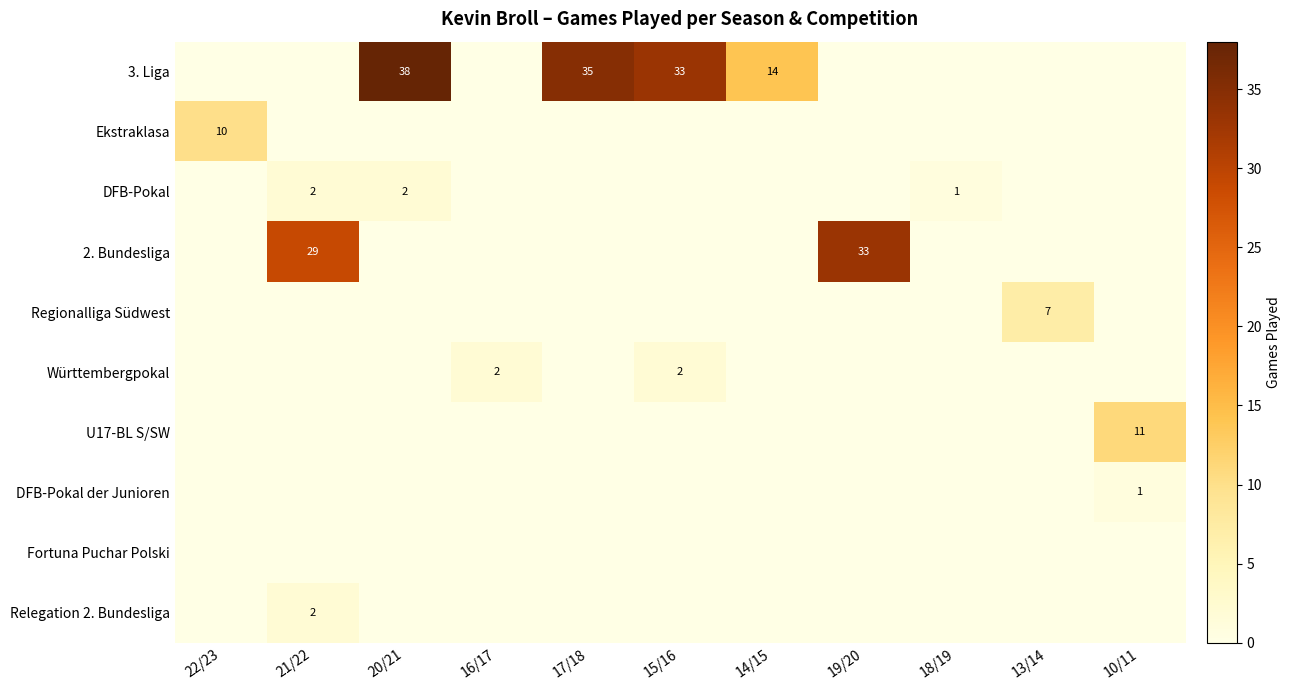

Where is U17-BL S/SW nearest to the value 5?

22/23